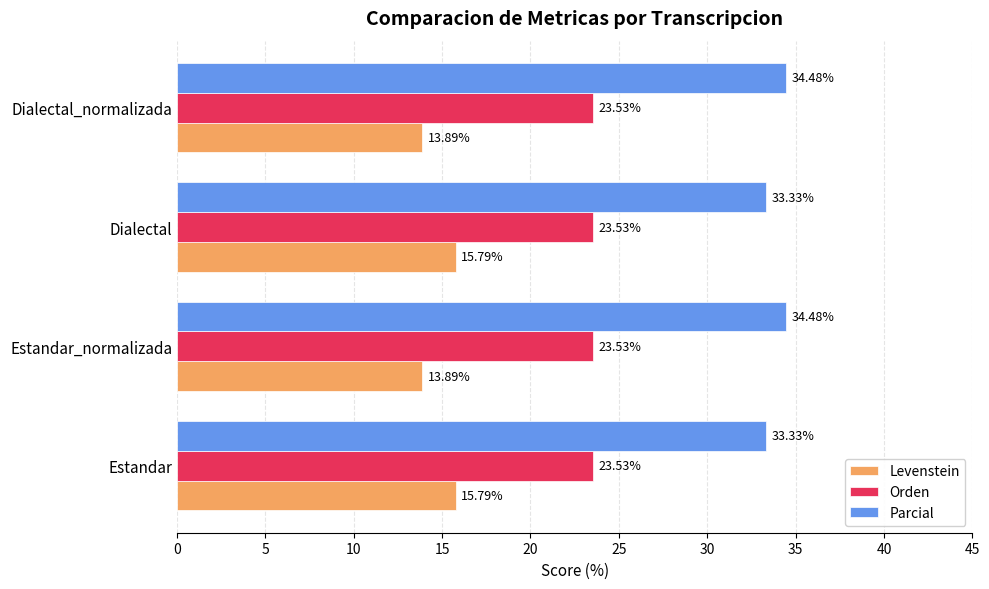

What is the total value across all series at Estandar?

72.7